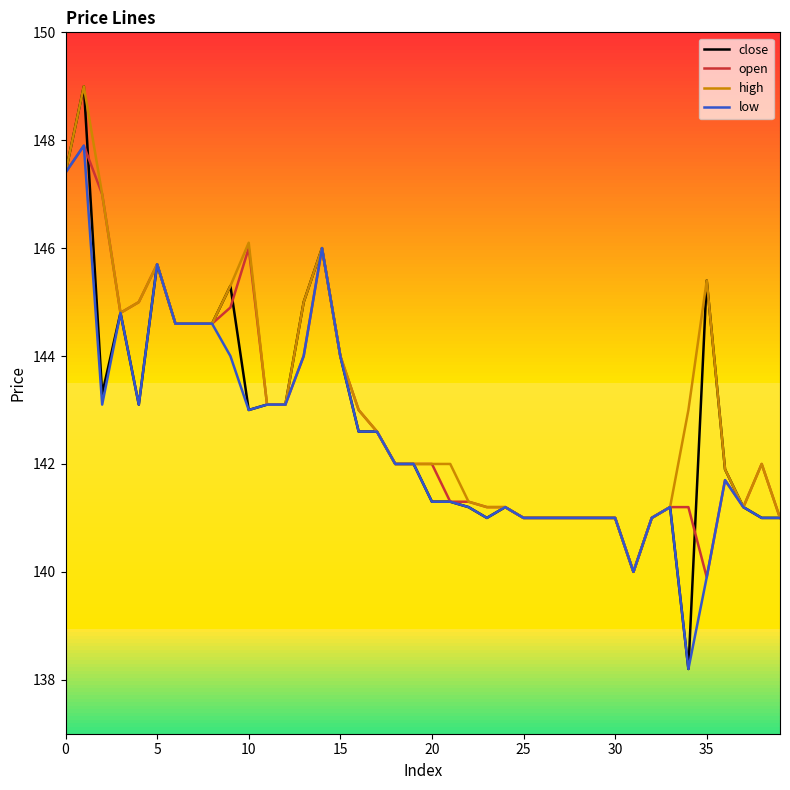

True or false: open has a value of 141.0 at 32.

True